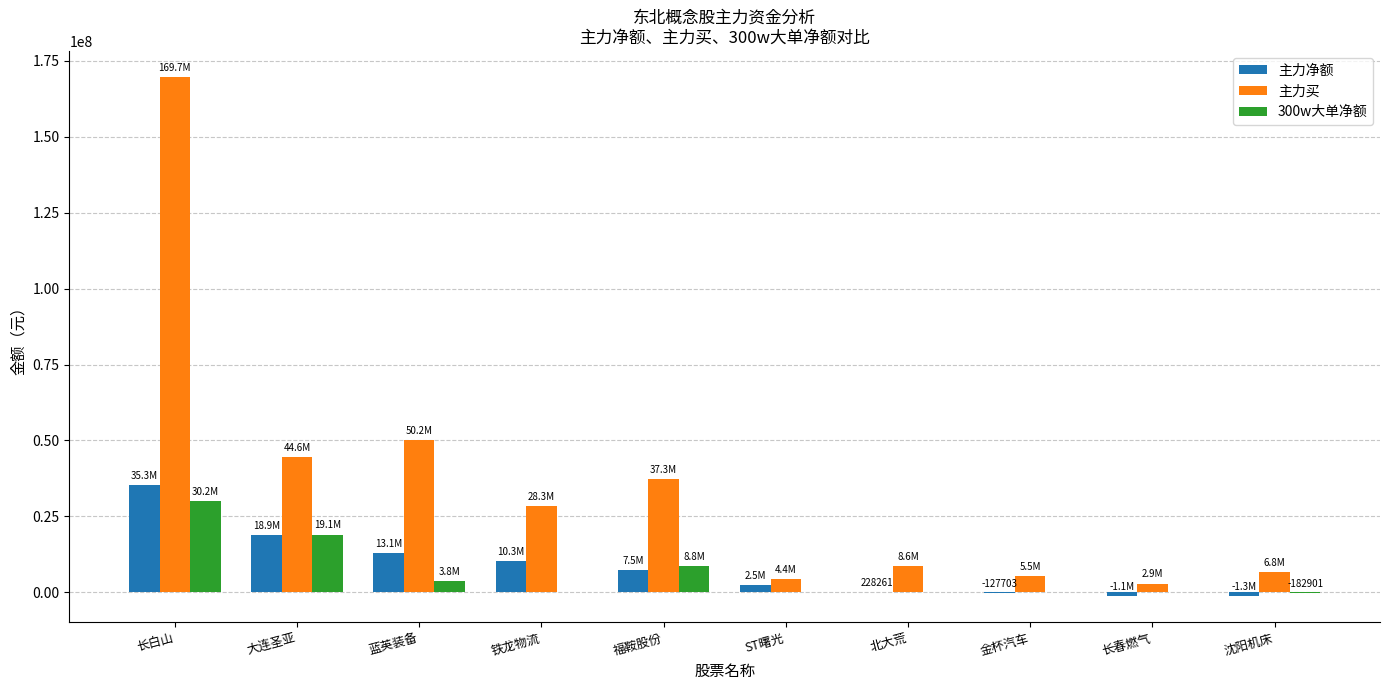

The value of 主力净额 at 长白山 is 13829856. True or false?

False